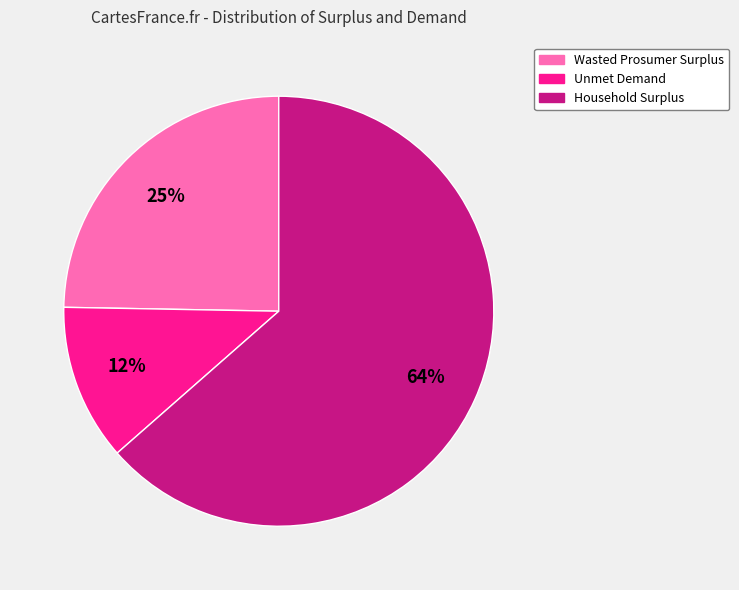

What percentage is the Wasted Prosumer Surplus slice, to the nearest percent?

25%